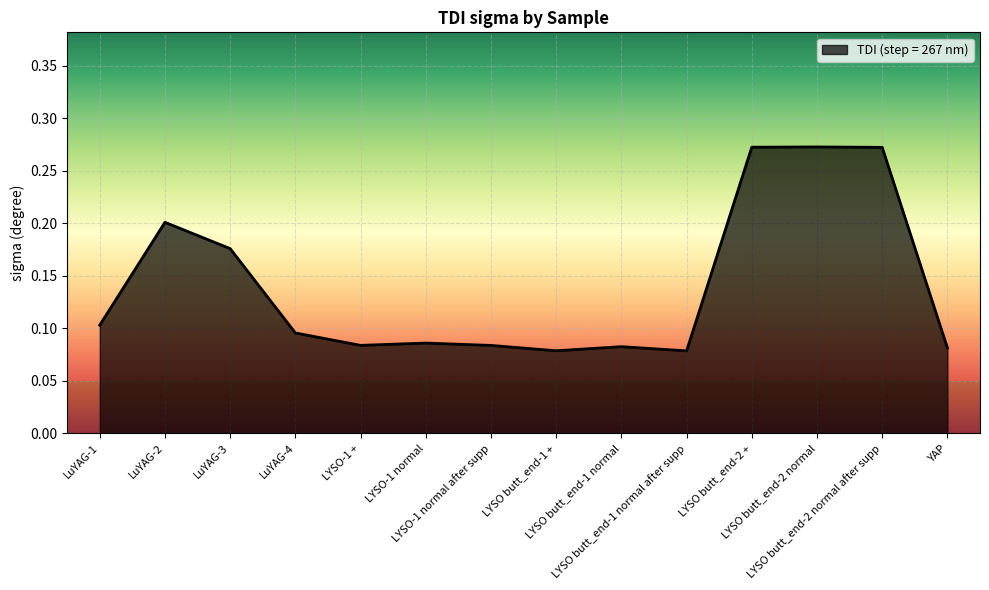

Is this an area chart (filled region under the line)?

Yes